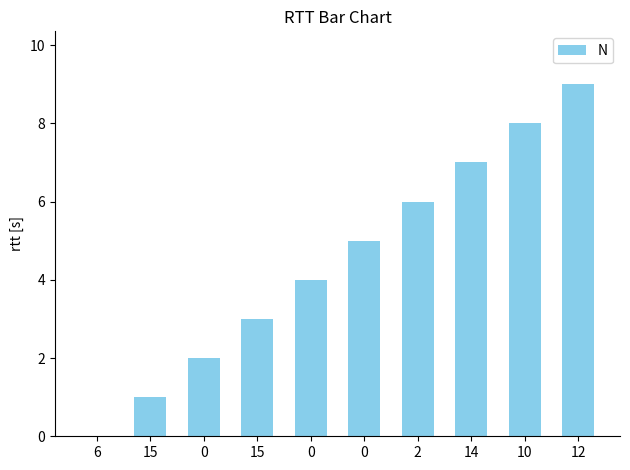

Between 0 and 15, which is larger?

15